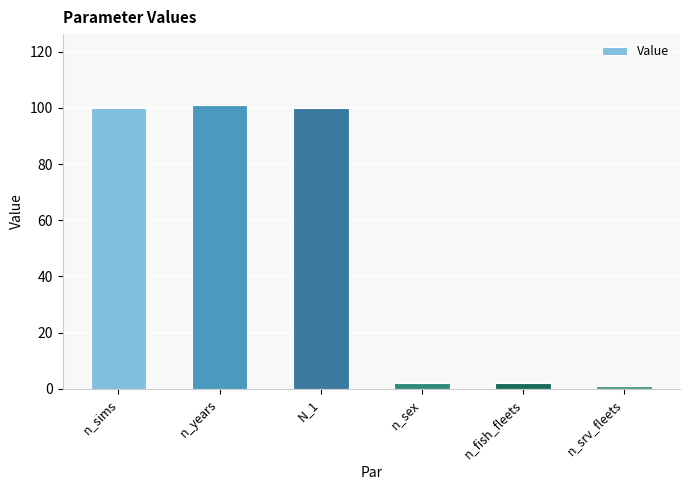

Count the number of categories in the chart.

6